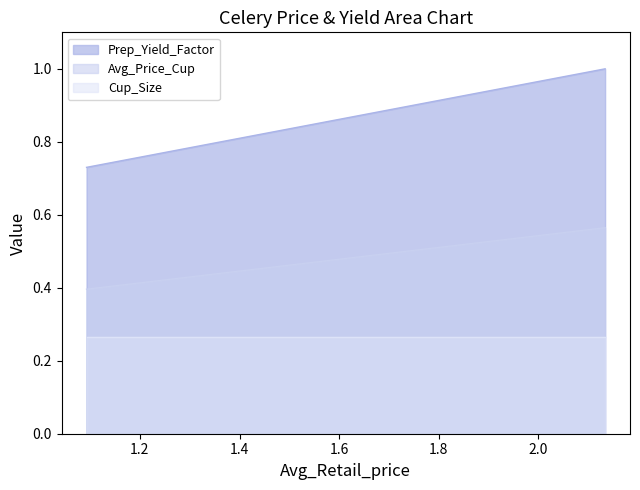

The value of Prep_Yield_Factor at 1.0928457916 is 1.2. True or false?

False